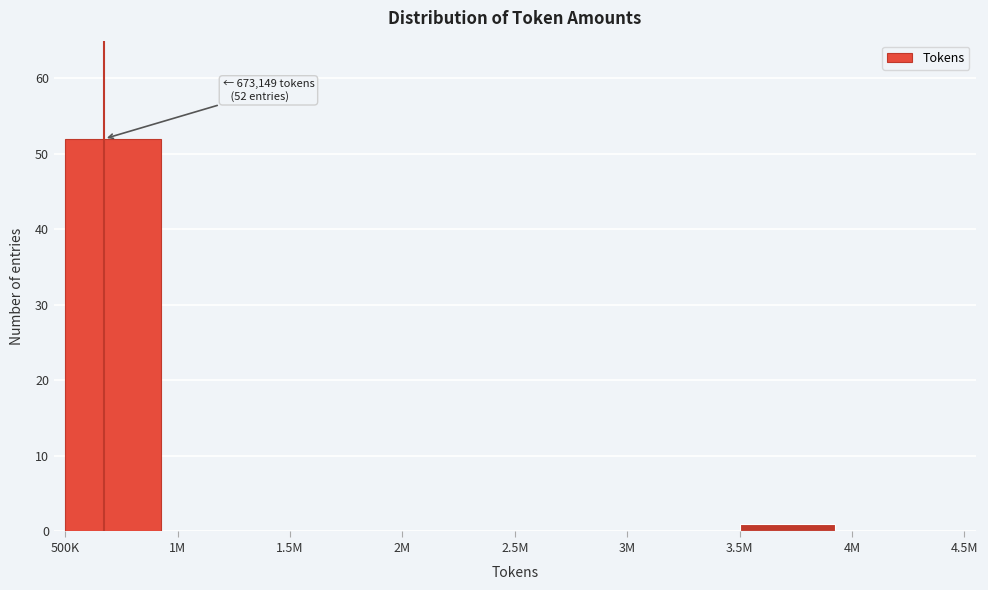

Reading left to right, what are all the values shown in this chart?

500K=52	1M=0	1.5M=0	2M=0	2.5M=0	3M=0	3.5M=1	4M=0